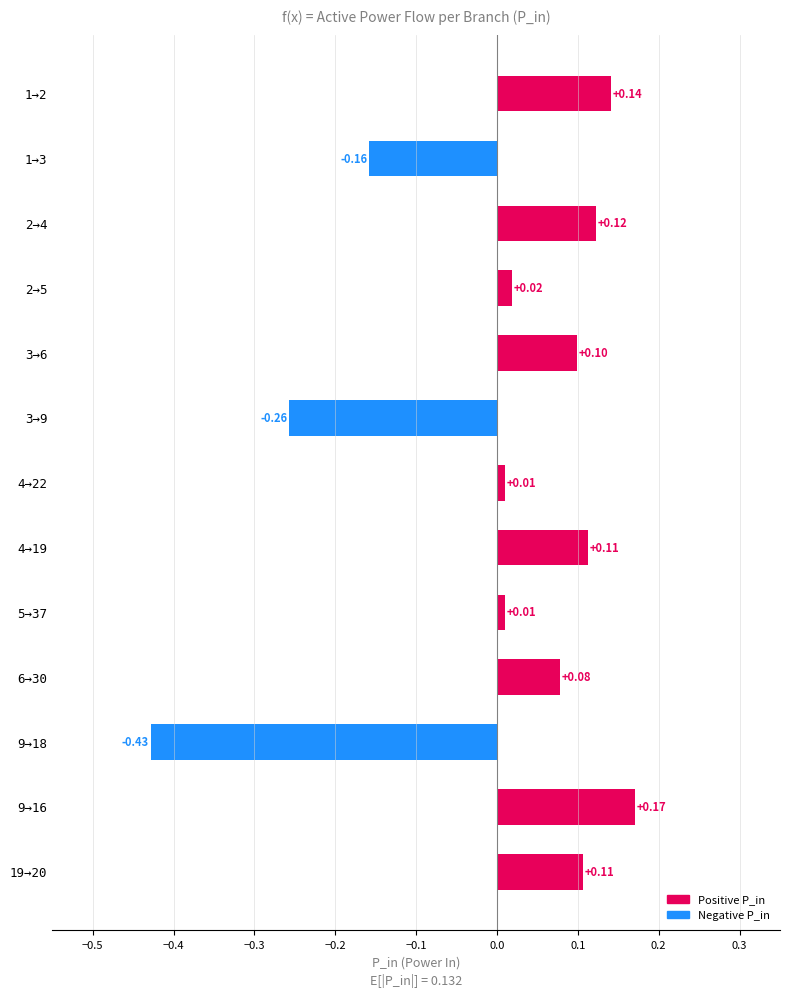

What is the difference between the values at 3→9 and 2→5?

0.3